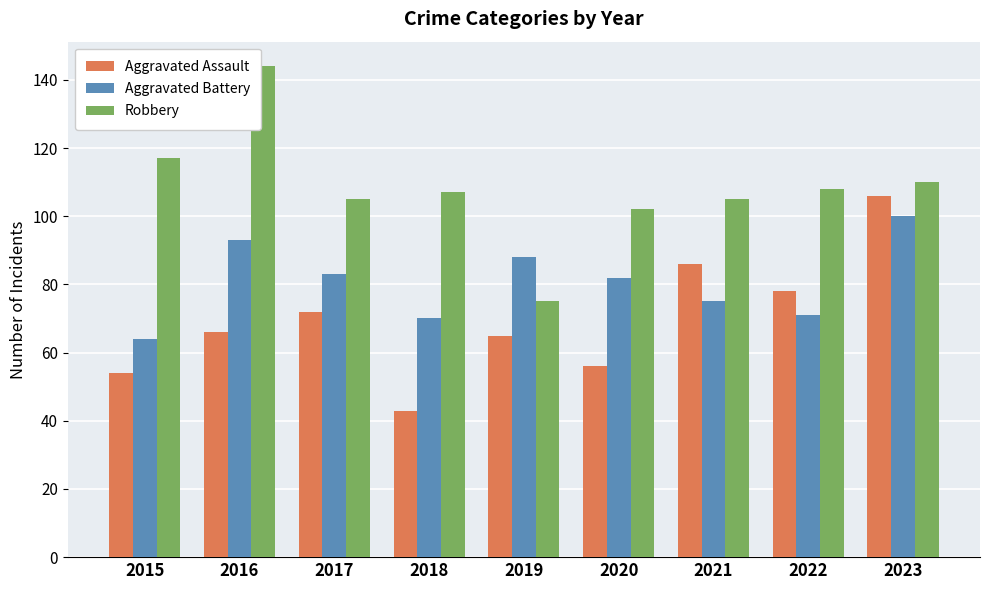

At which category is the sum across all series the highest?

2023